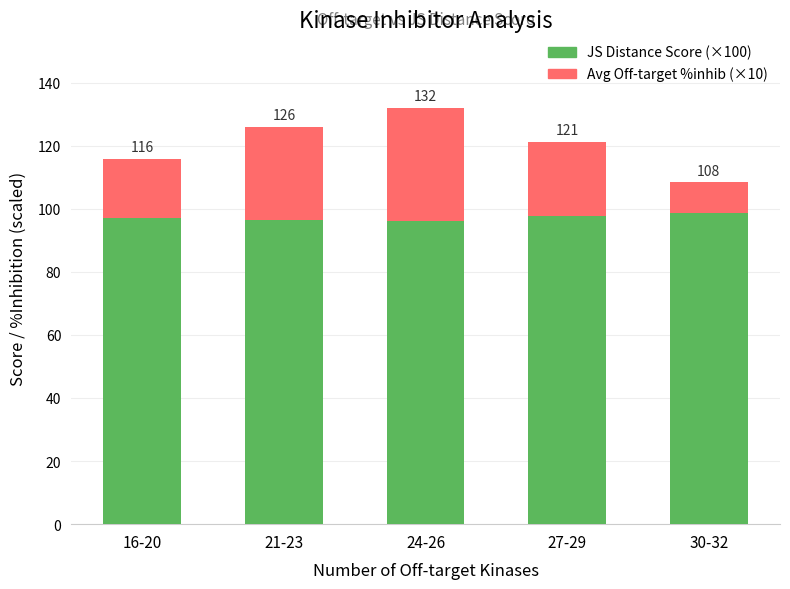

Are the bars horizontal?

No